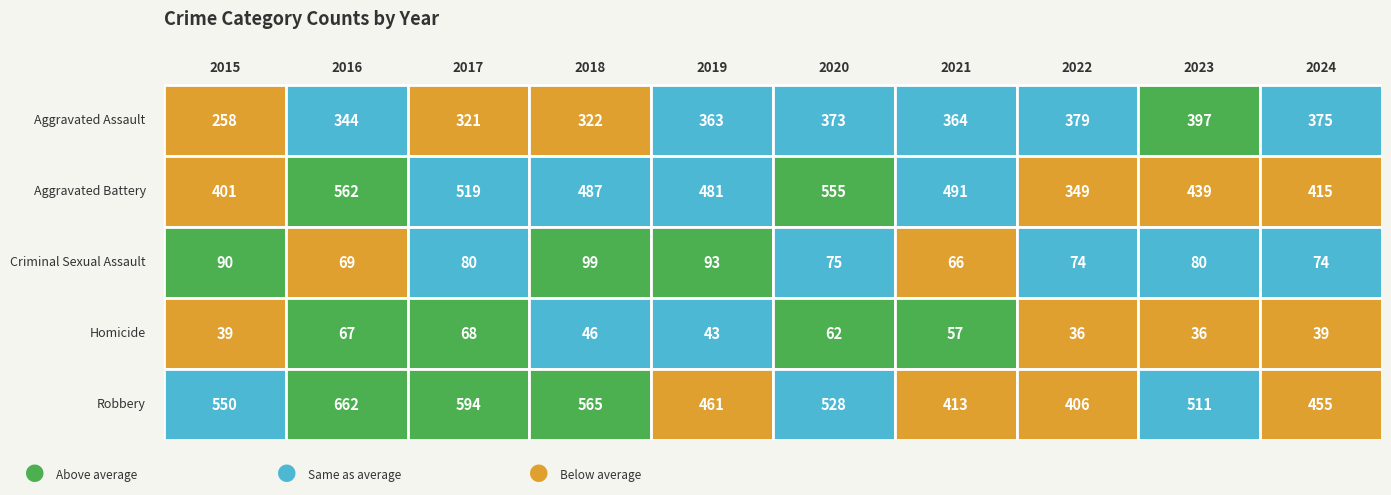

Which series changed the most between 2016 and 2019?

Robbery